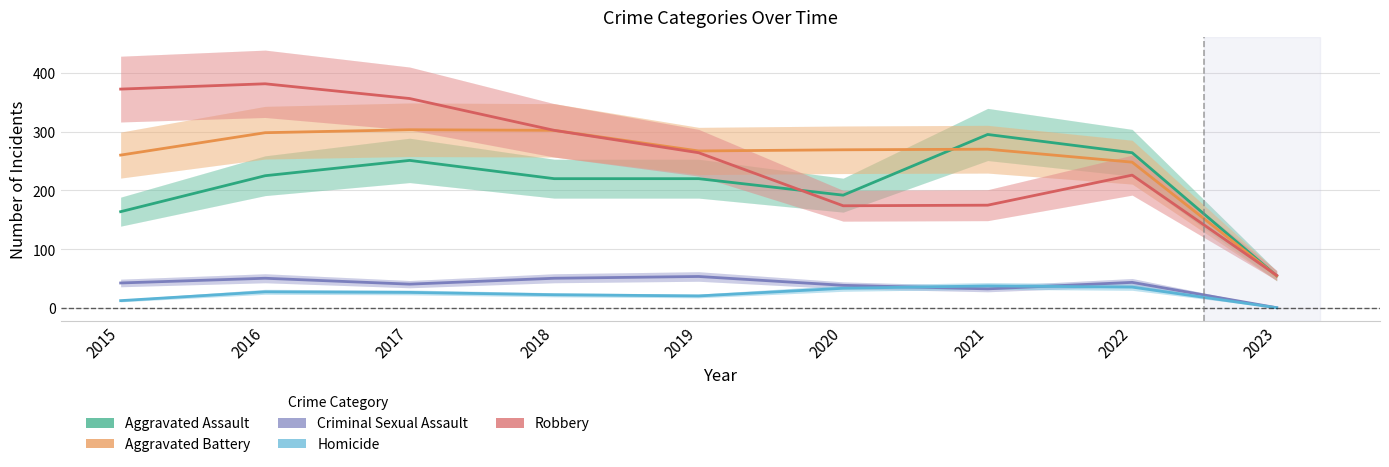

Is this an area chart (filled region under the line)?

No